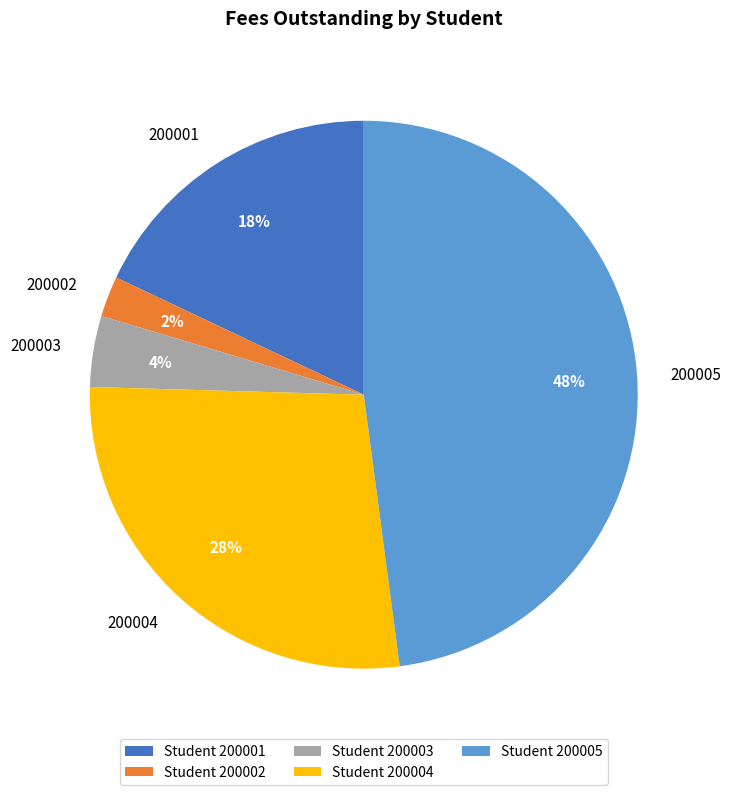

Is there any slice that represents more than half of the pie?

No